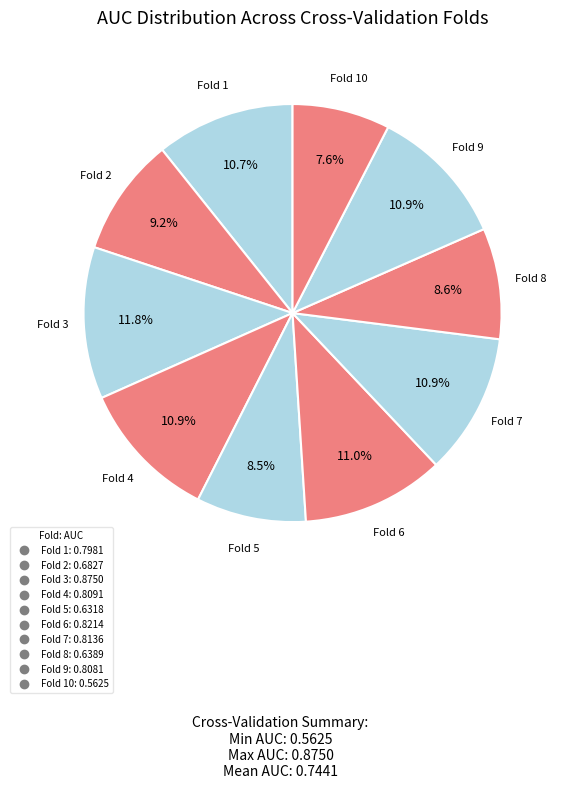

Count the number of slices in the pie.

10